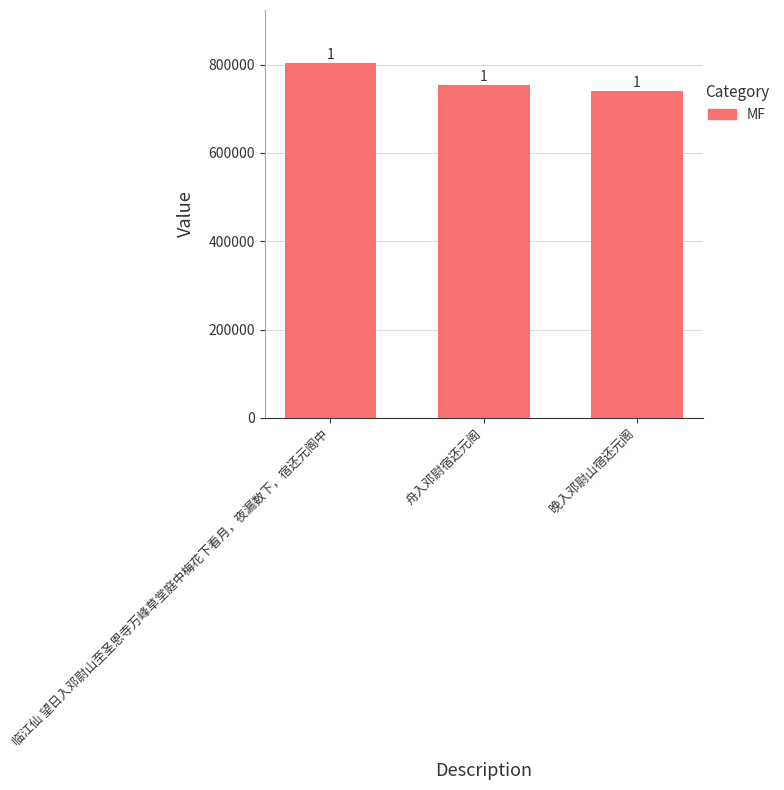

Where is the data nearest to the value 771386?

舟入邓尉宿还元阁